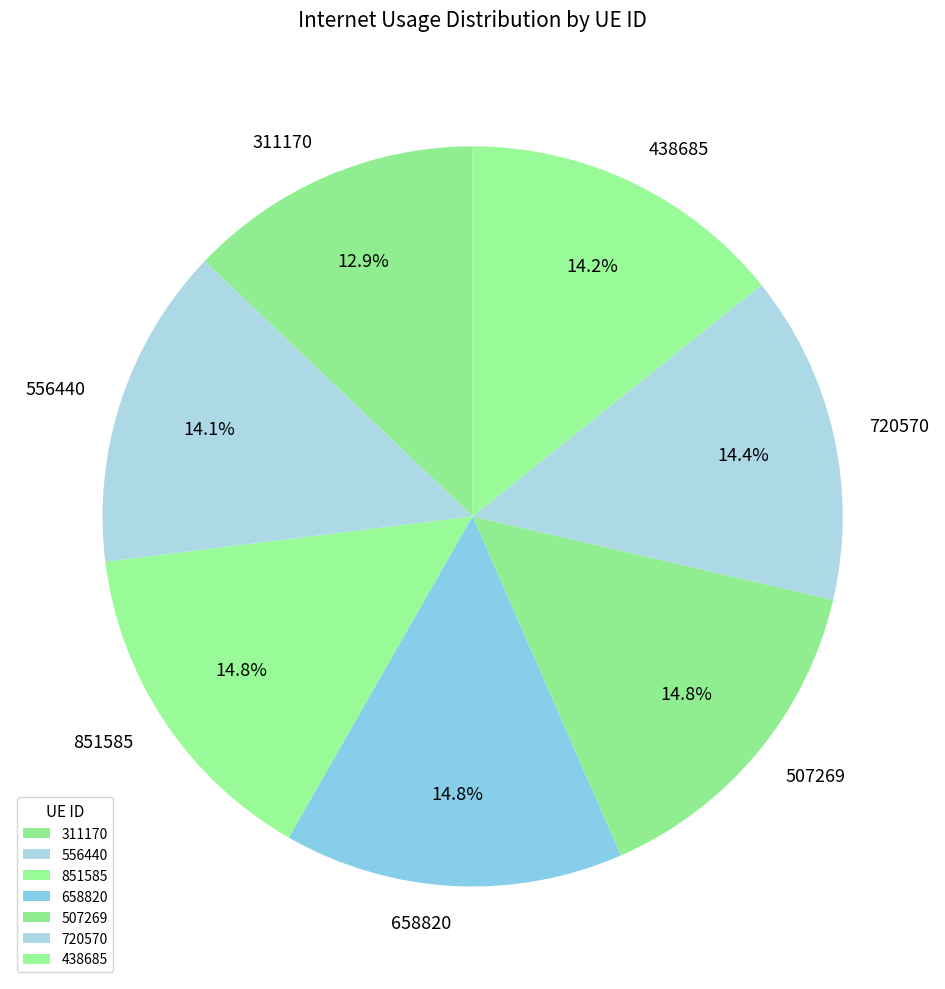

To the nearest percent, what portion does 720570 represent?

14%